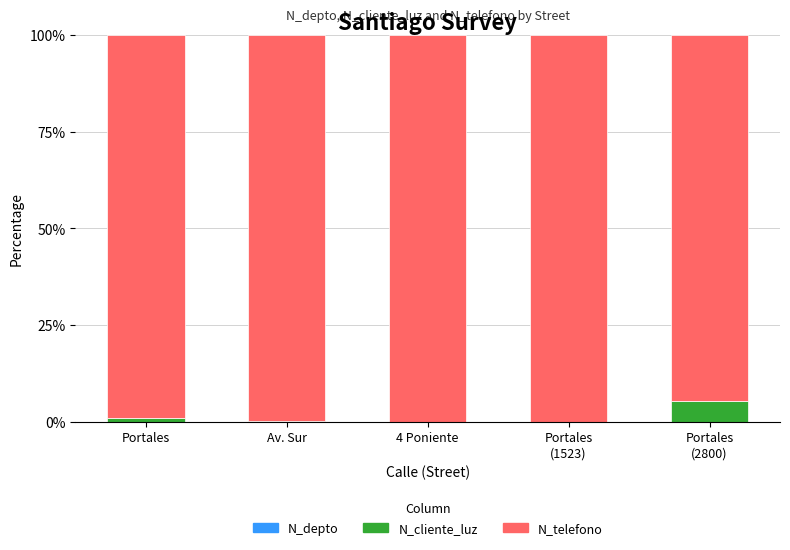

Are the bars grouped side by side (vs. stacked)?

No